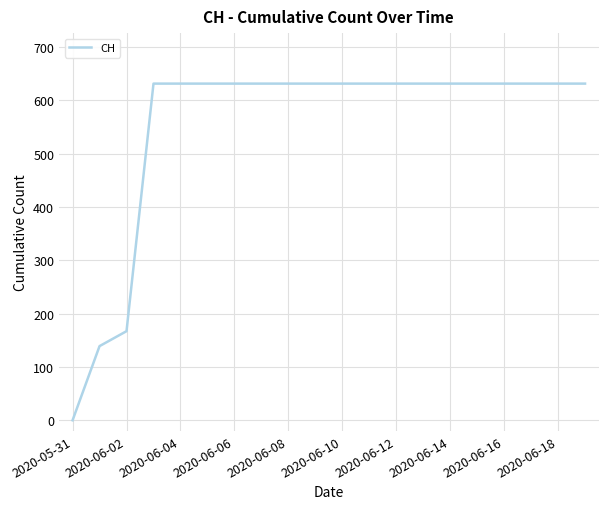

Does the chart have visible grid lines?

Yes